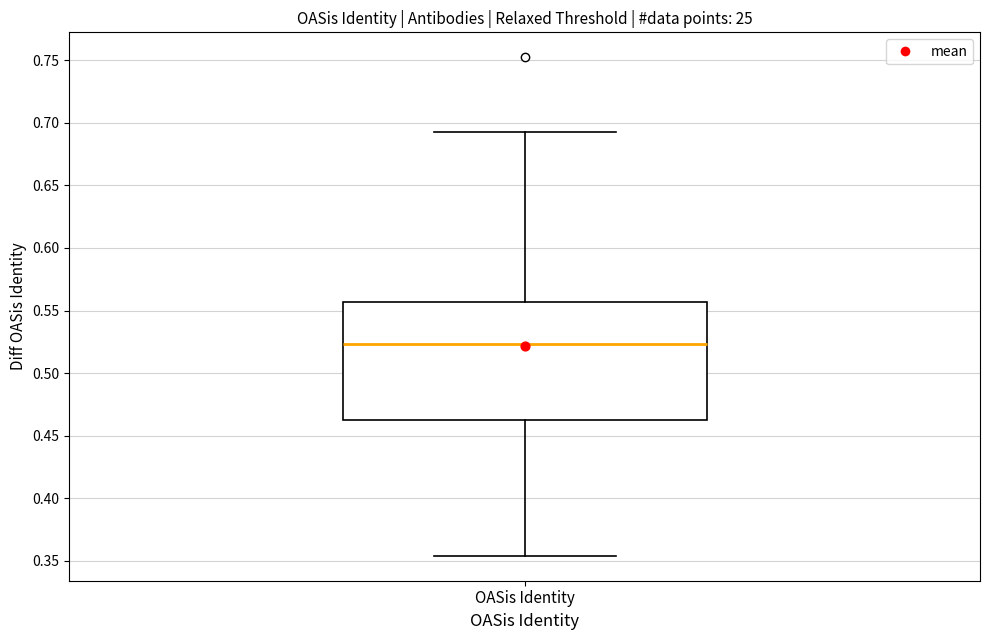

Where does the lower whisker of the box for OASis Identity end on the y-axis? The values are not printed on the chart, so give them approximately, as read against the axis.

0.355